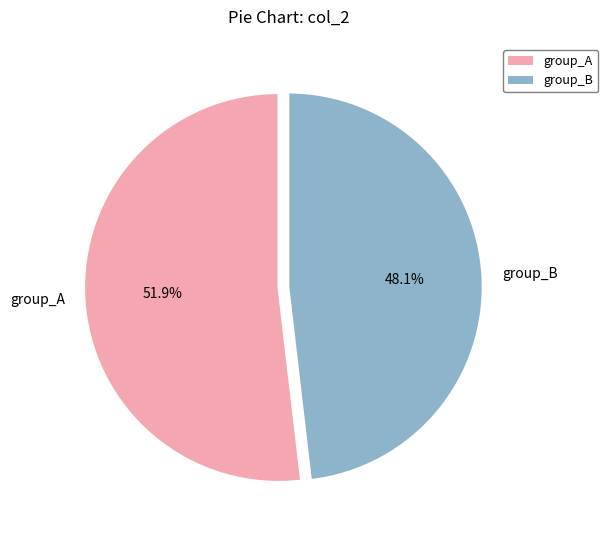

Count the number of slices in the pie.

2